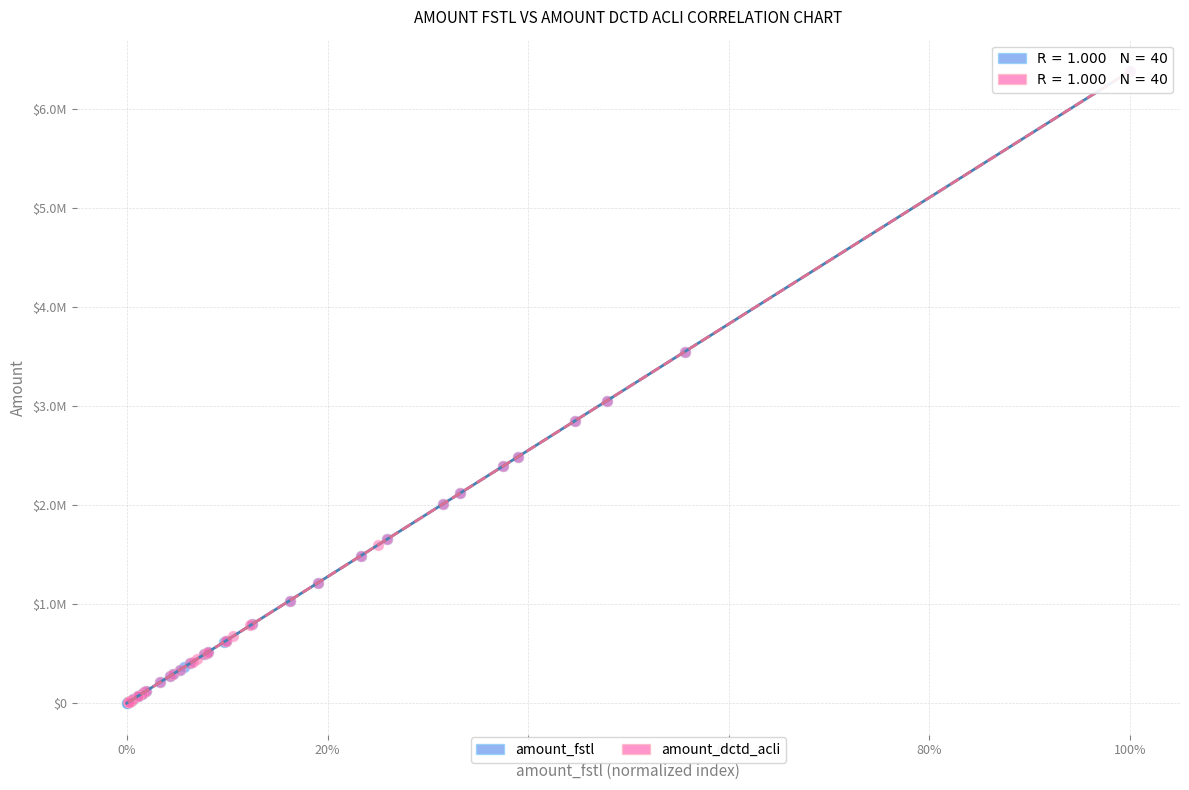

What are all the series names shown in the legend?

amount_fstl, amount_dctd_acli